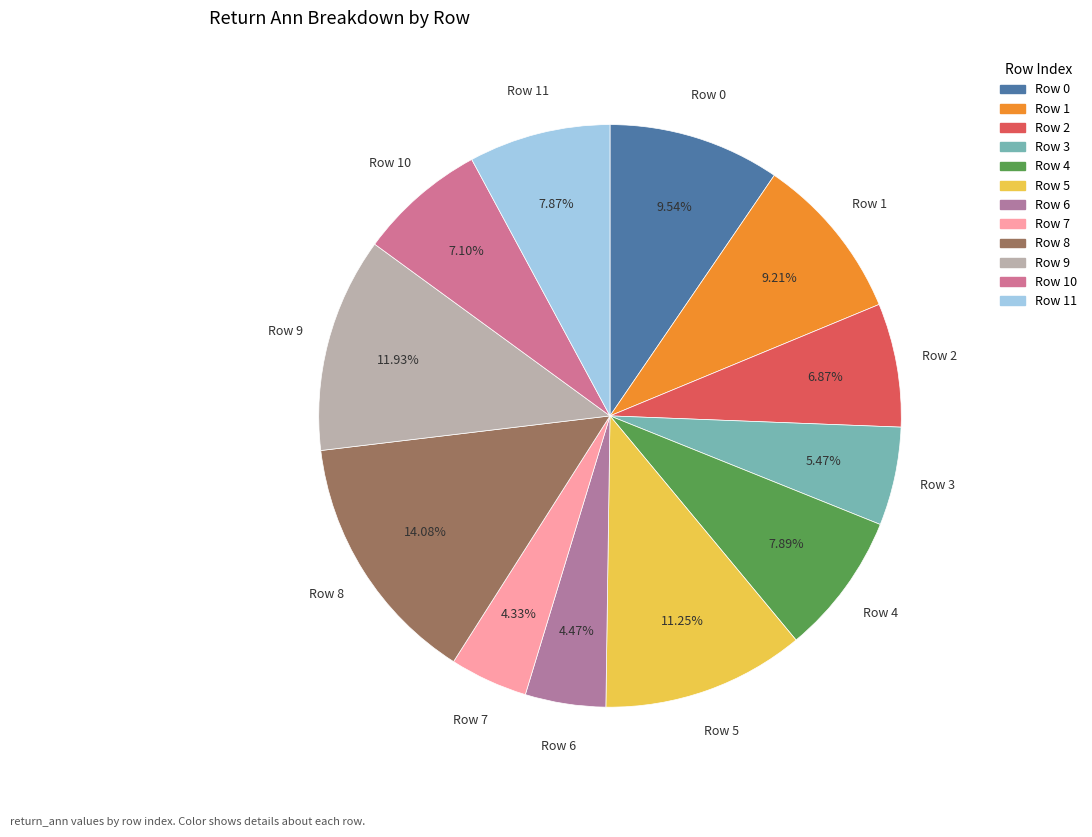

Is there a majority slice in this chart?

No